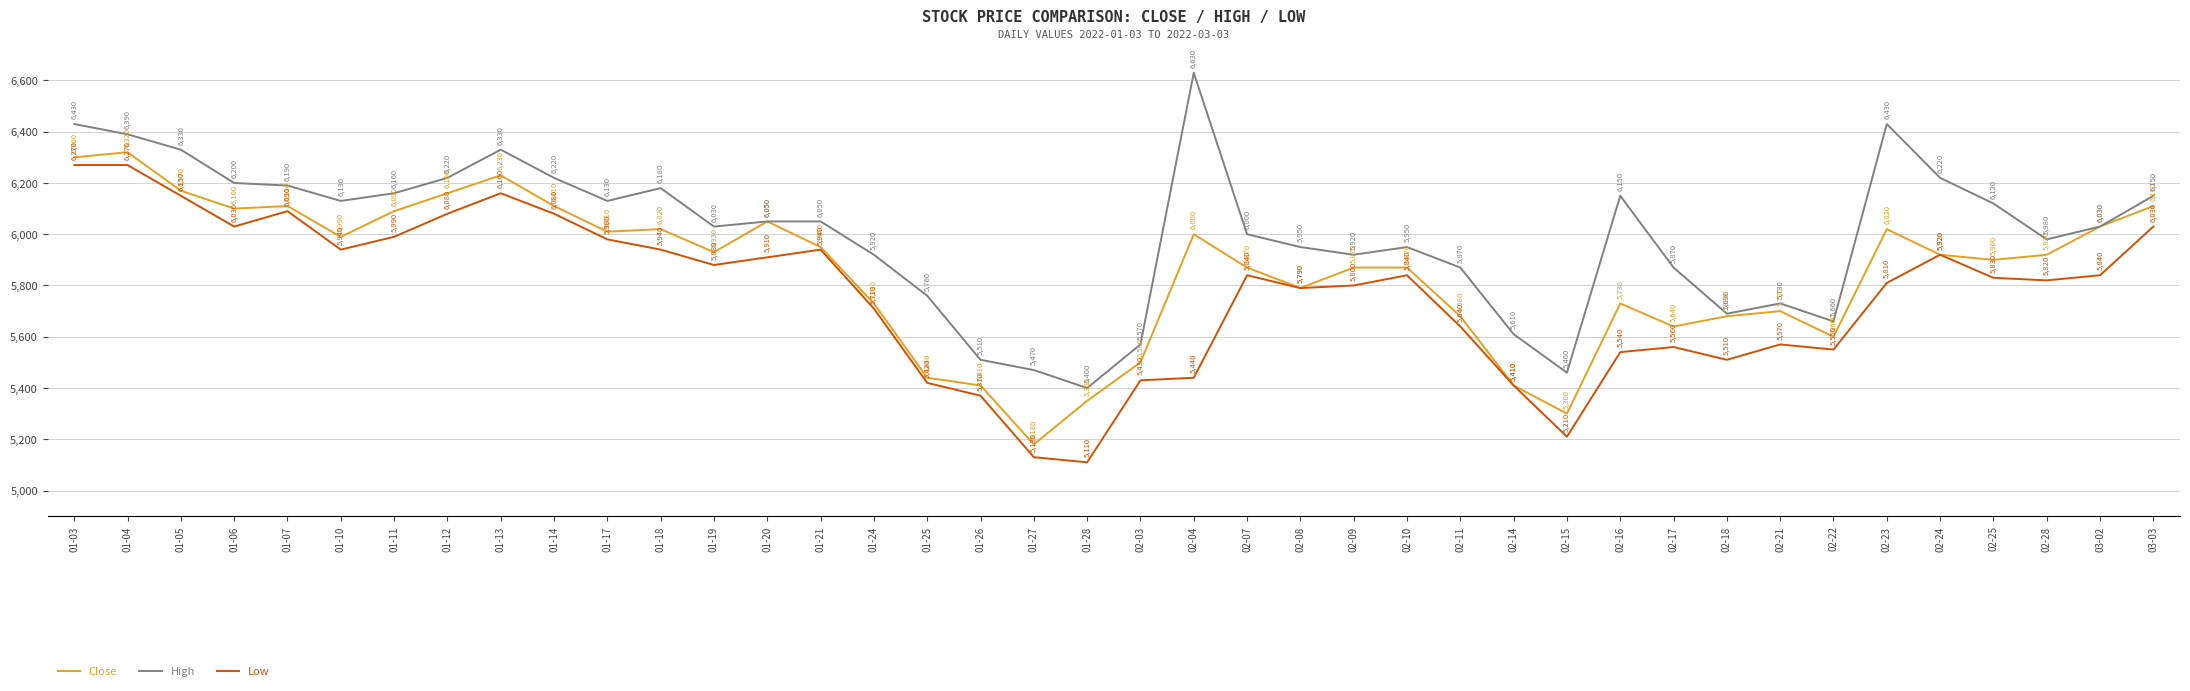

What are all the series names shown in the legend?

Close, High, Low